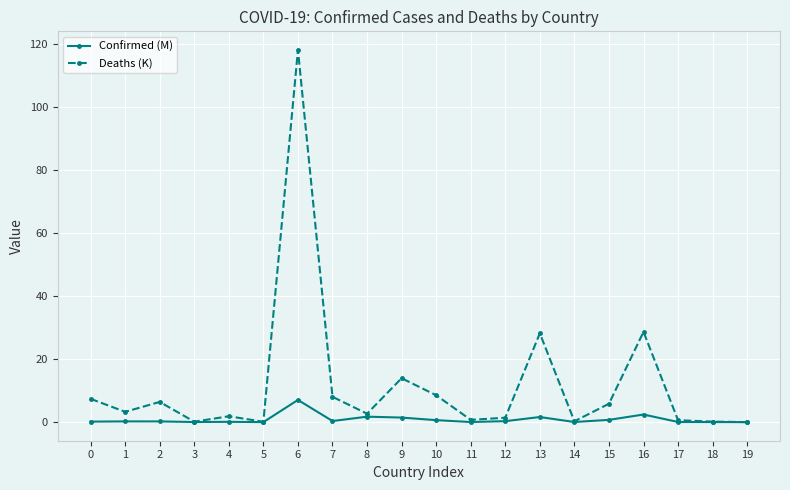

True or false: Confirmed (M) has a value of 0.3 at 7.

True